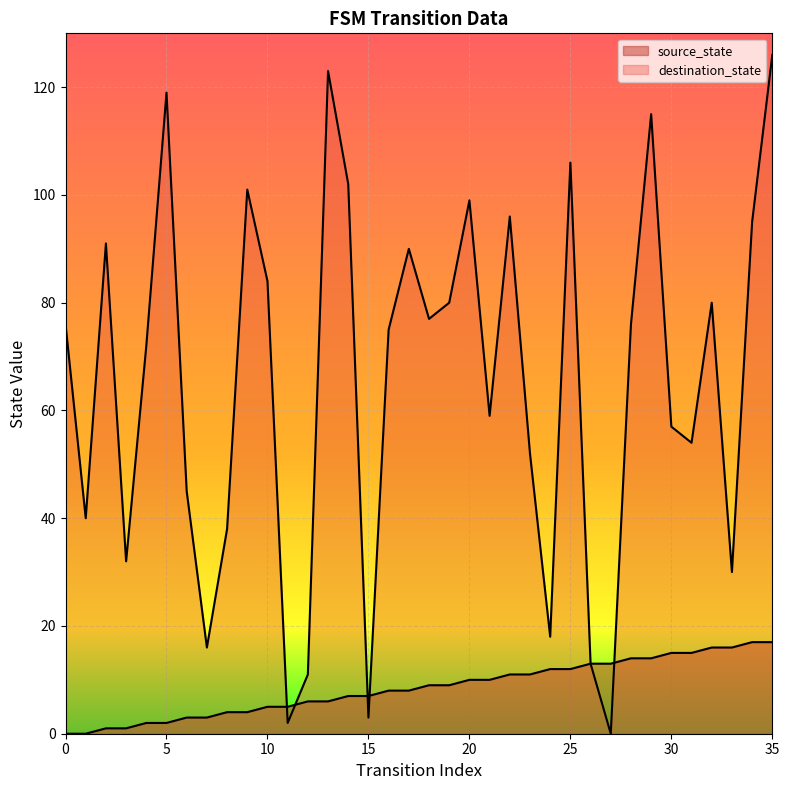

At which category is the sum across all series the highest?

35